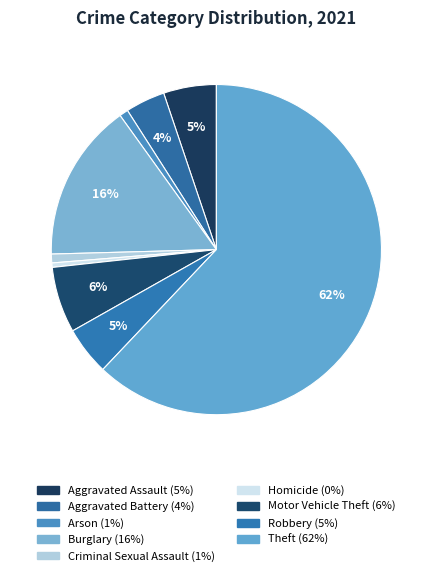

To the nearest percent, what is the average slice percentage?

11%